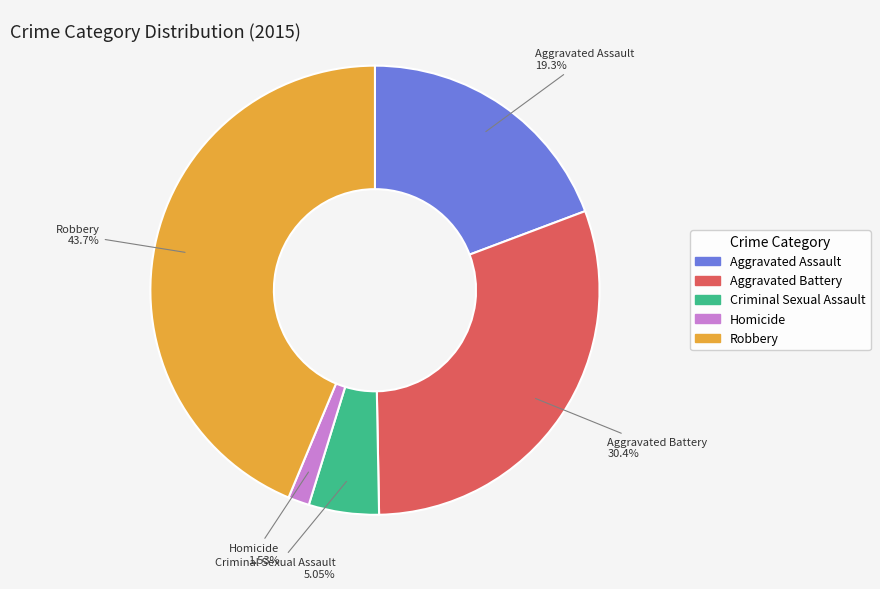

To the nearest percent, what percentage of the pie is Criminal Sexual Assault?

5%